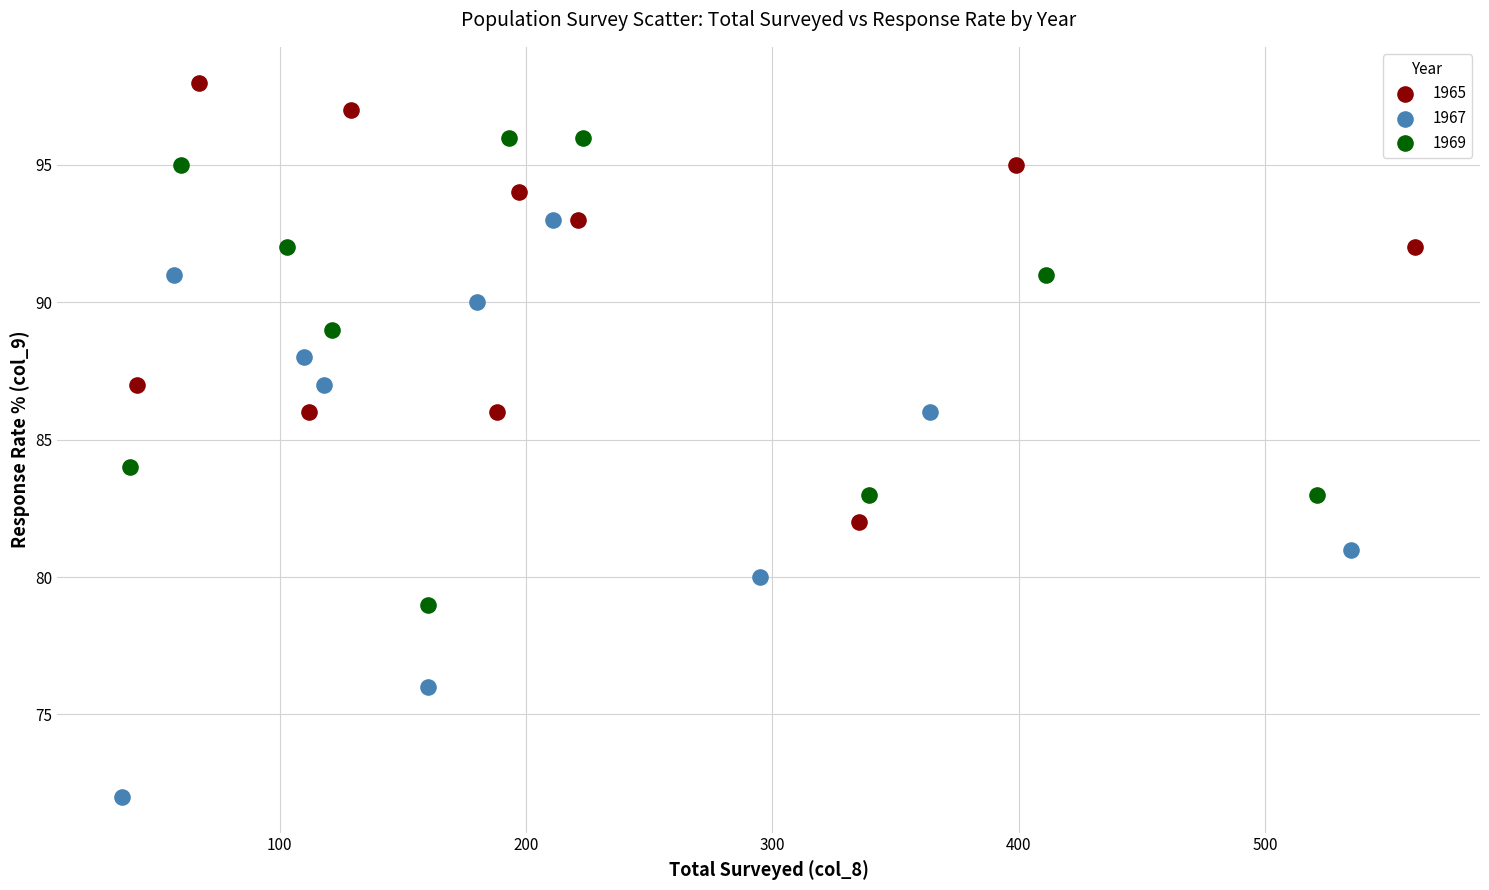

Which series reaches the minimum Y coordinate?

1967